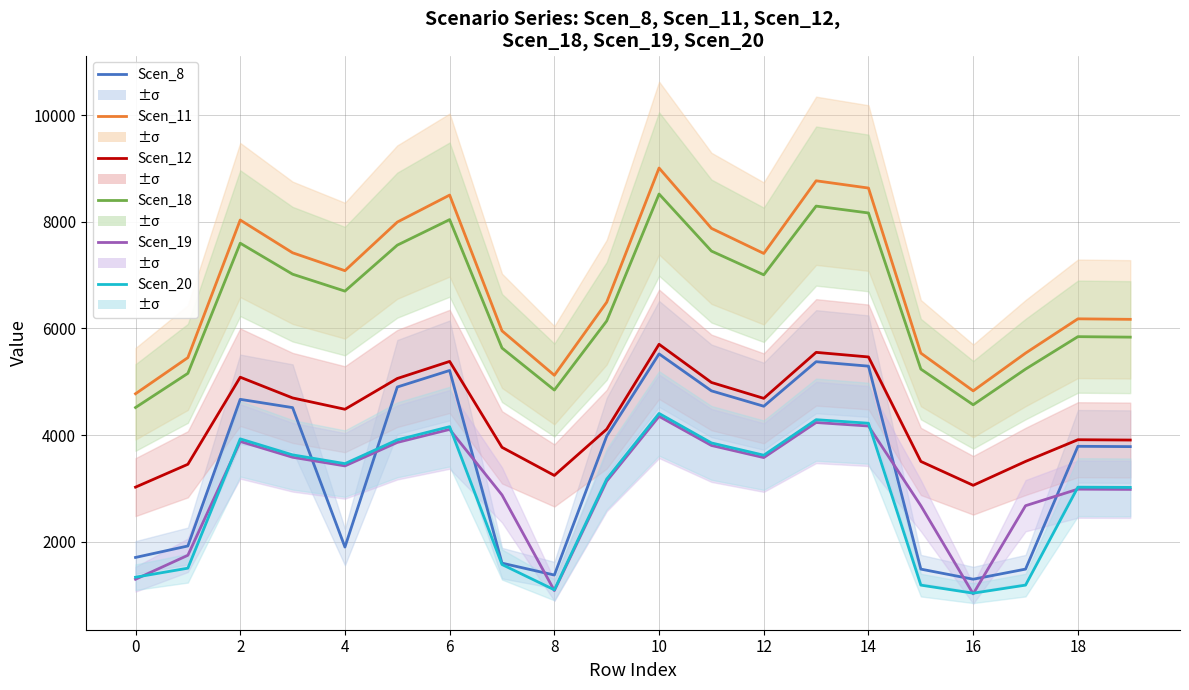

How many lines are shown in the chart?

6